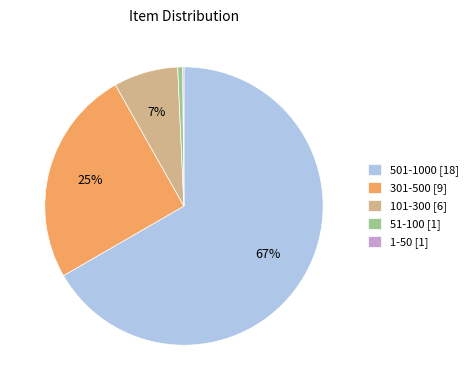

What is the ratio of the value at 301-500 [9] to the value at 501-1000 [18]?

0.4